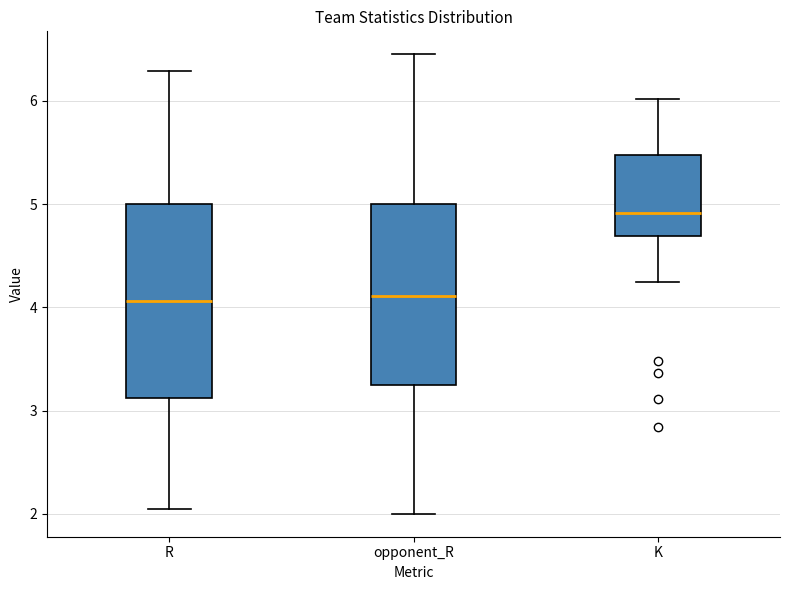

Which box's median line is the highest?

K